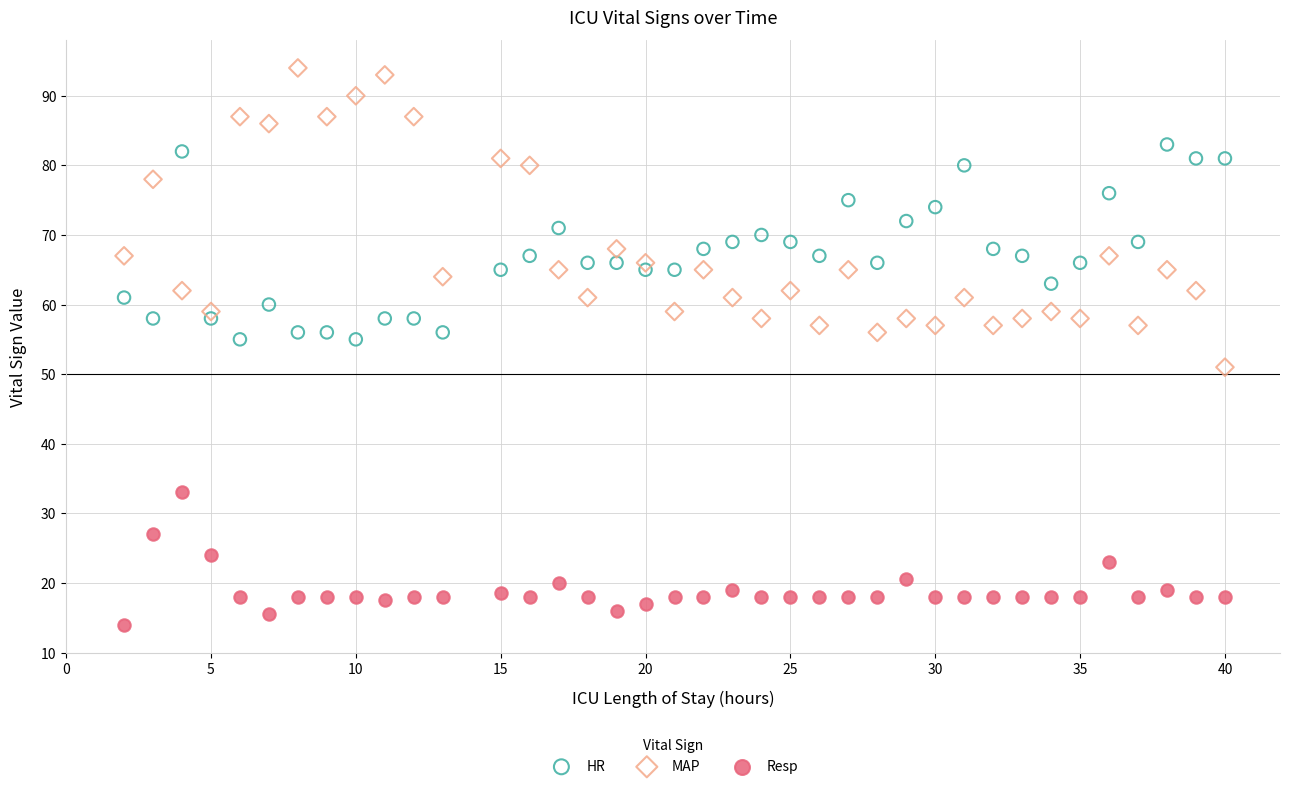

Which series has the largest Y range (max minus min)?

MAP